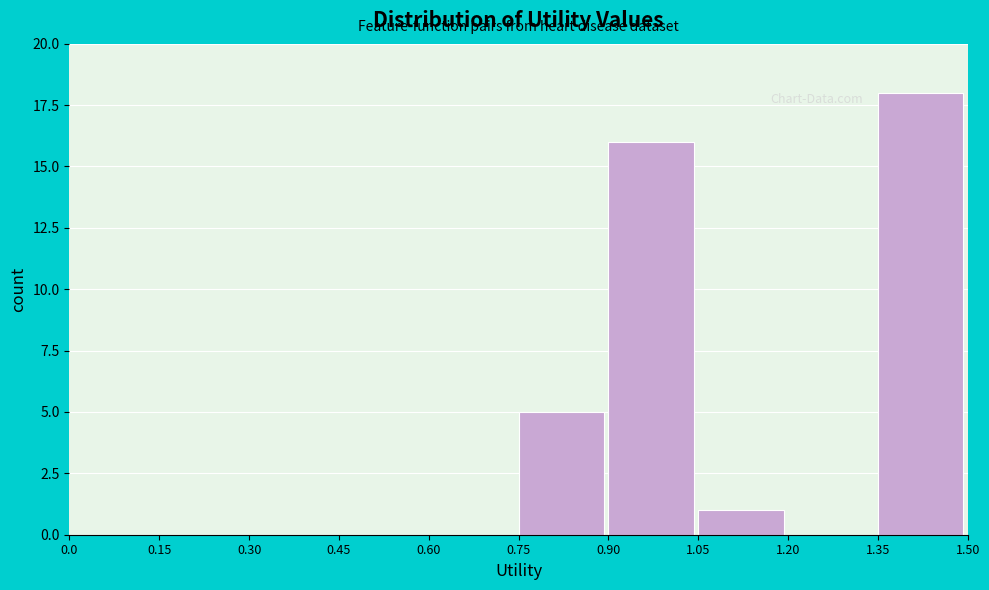

Which range on the x-axis has the tallest bar?

1.35 to 1.50